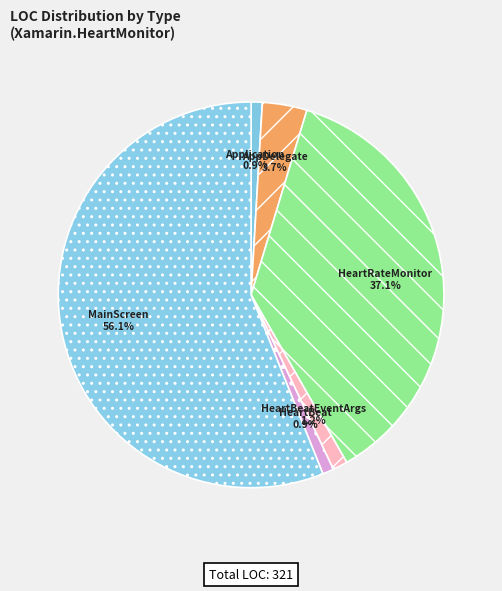

Combined, do HeartBeat and MainScreen account for over 50%?

Yes